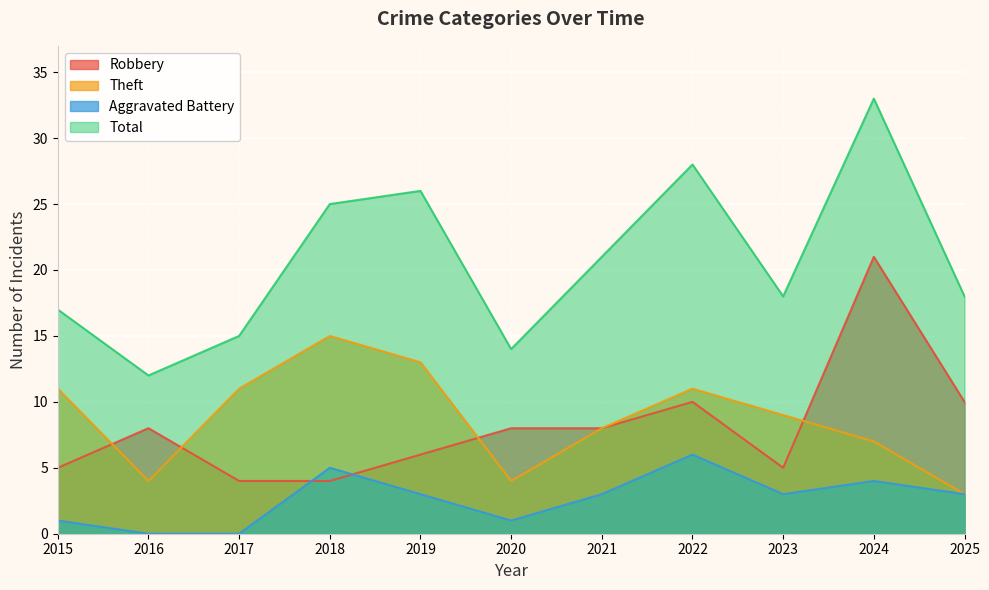

What are all the series names shown in the legend?

Robbery, Theft, Aggravated Battery, Total